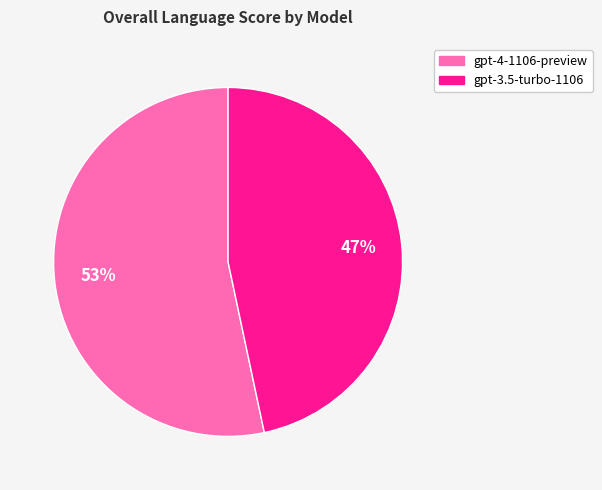

To the nearest percent, what is the average slice percentage?

50%